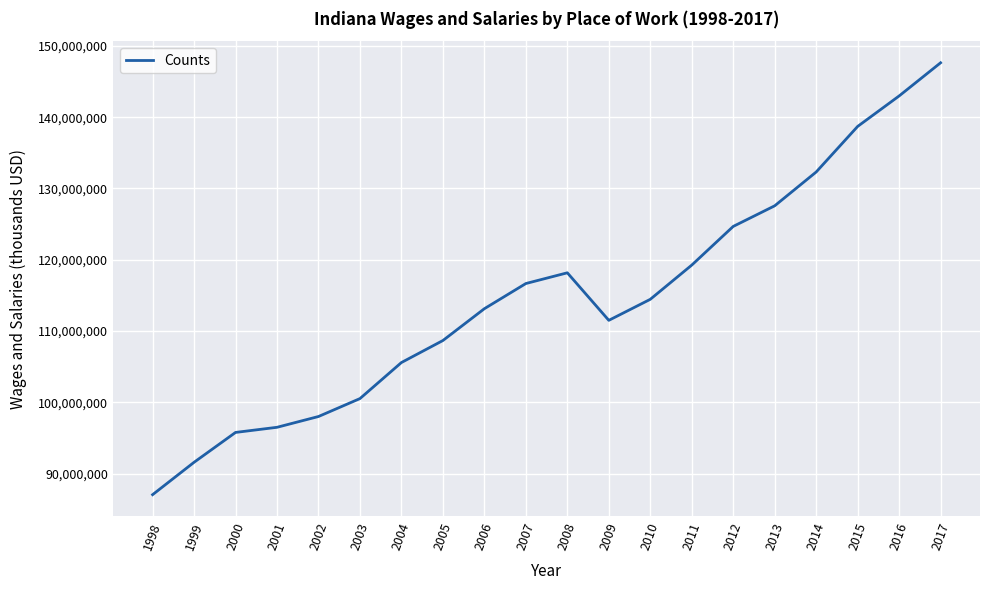

The chart shows a value of 206203176 at 2016. True or false?

False